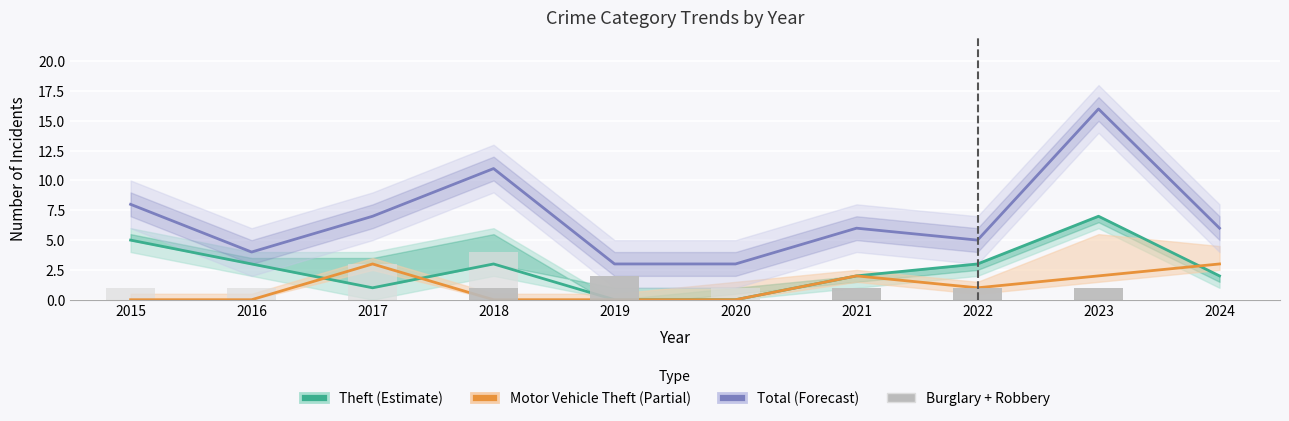

What is the difference between the highest and lowest values at 2019?

3